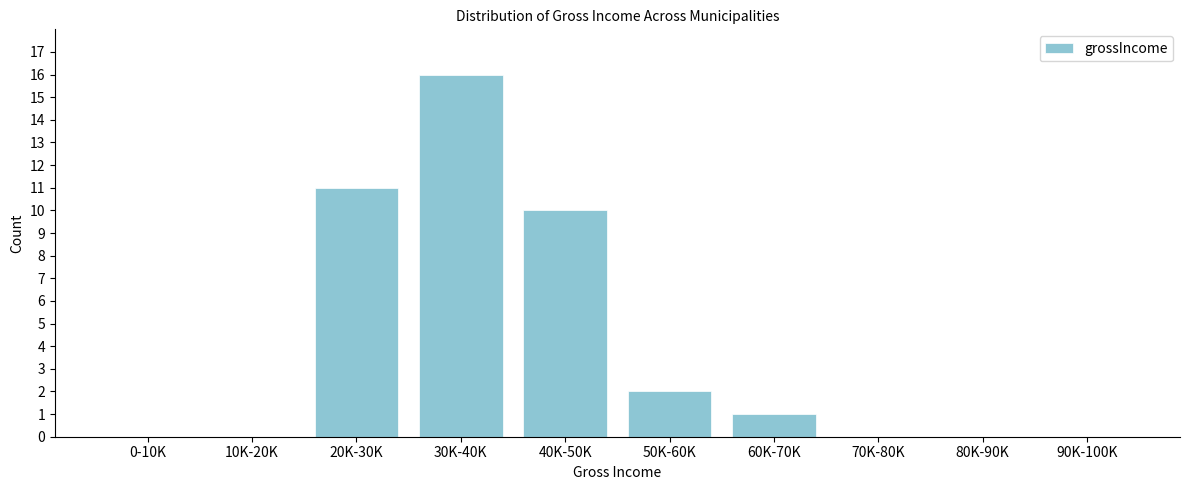

Reading left to right, list all the values displayed in this chart.

0-10K=0	10K-20K=0	20K-30K=11	30K-40K=16	40K-50K=10	50K-60K=2	60K-70K=1	70K-80K=0	80K-90K=0	90K-100K=0